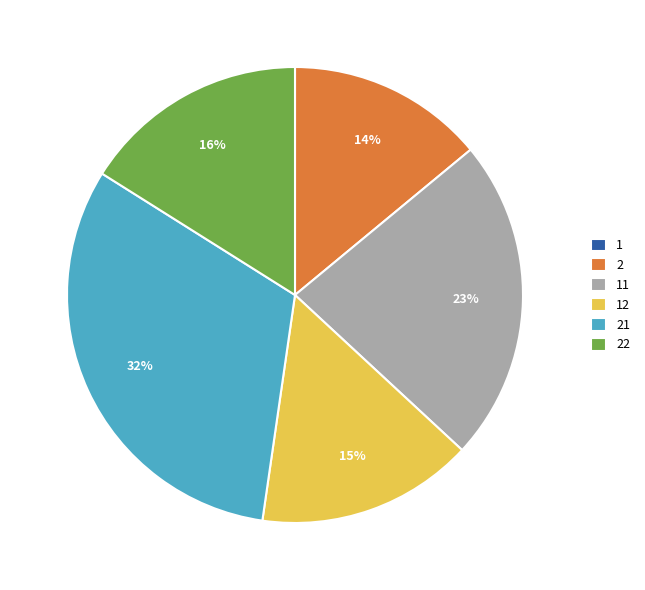

To the nearest percent, what is the difference between the largest and smallest slice percentages?

32%